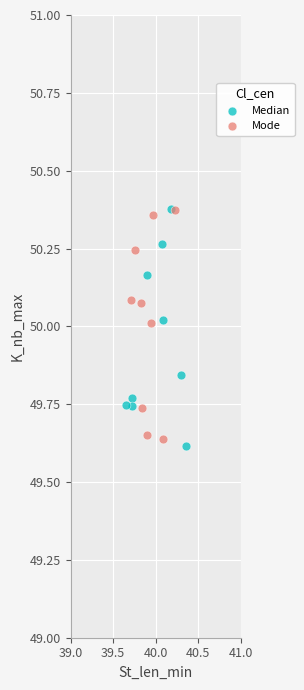

What are all the series names shown in the legend?

Median, Mode